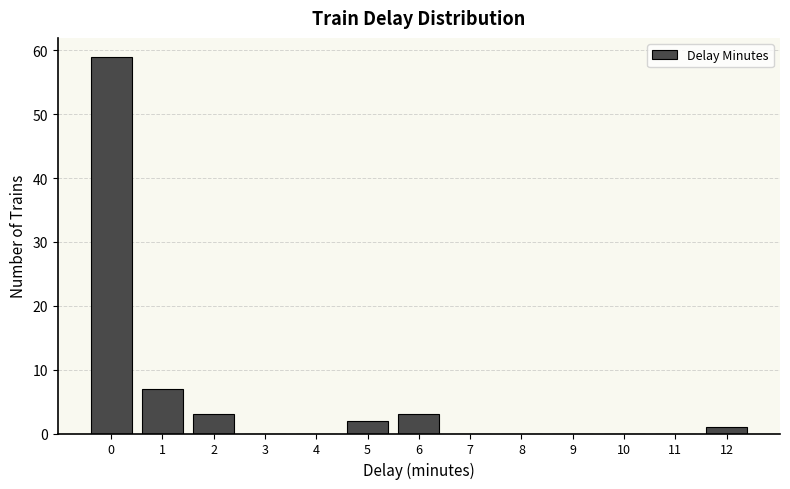

Reading left to right, transcribe all the data shown in this chart.

0=59	1=7	2=3	3=0	4=0	5=2	6=3	7=0	8=0	9=0	10=0	11=0	12=1